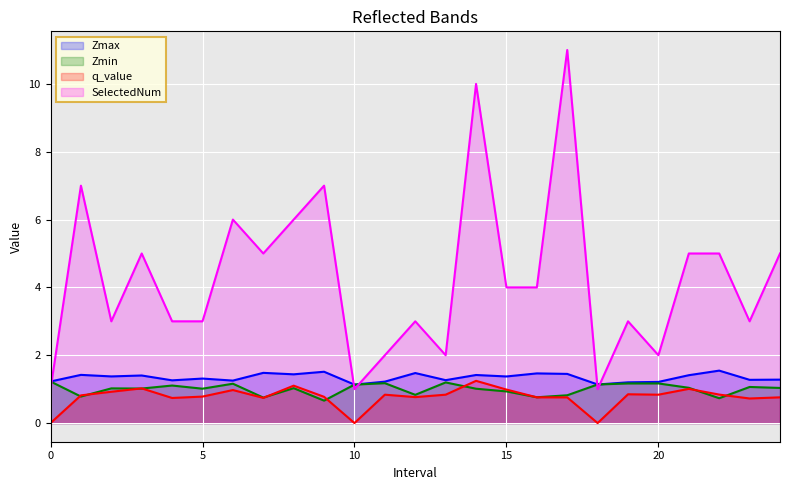

What are all the series names shown in the legend?

Zmax, Zmin, q_value, SelectedNum